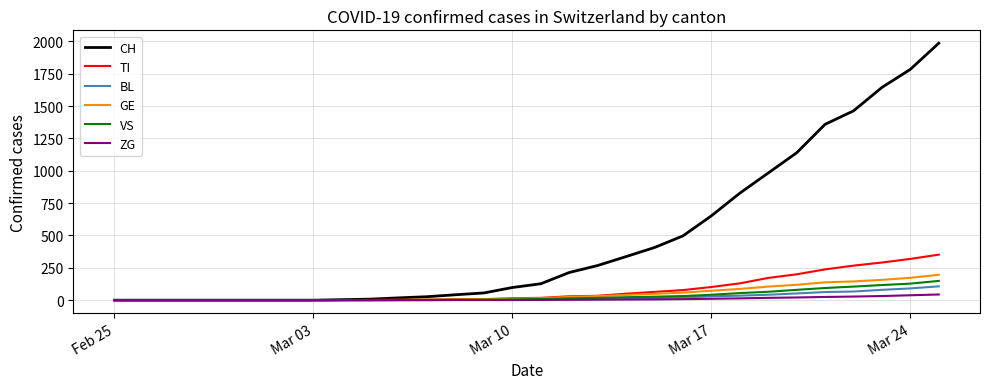

Which series has the widest spread of values?

CH